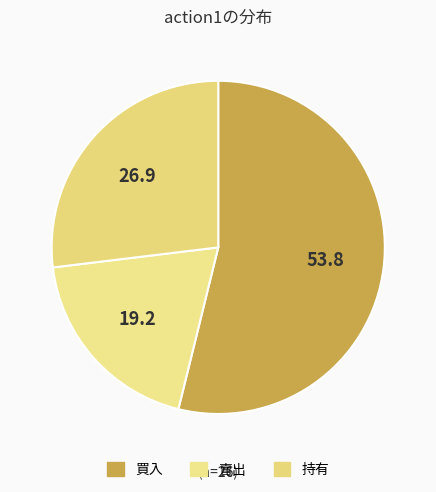

How many slices are in this pie chart?

3